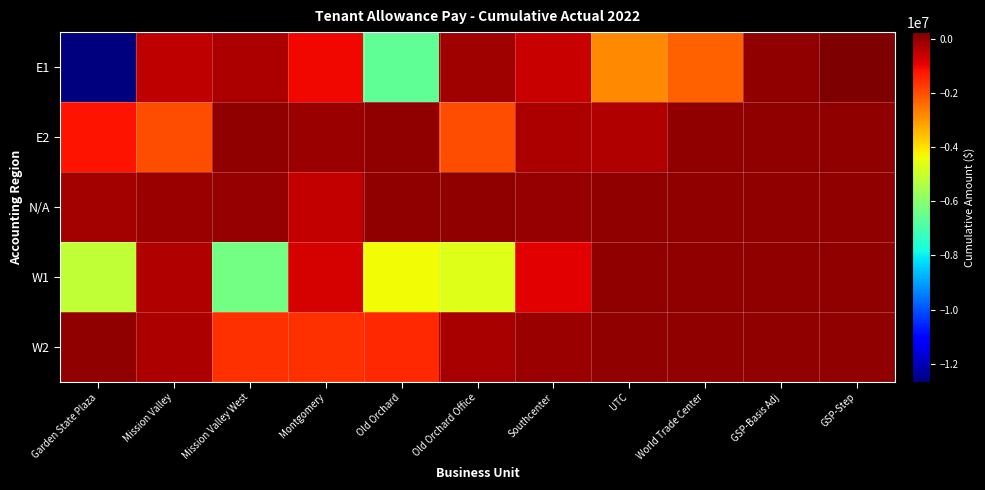

Rank the series at Garden State Plaza from lowest to highest value.

E1, W1, E2, N/A, W2